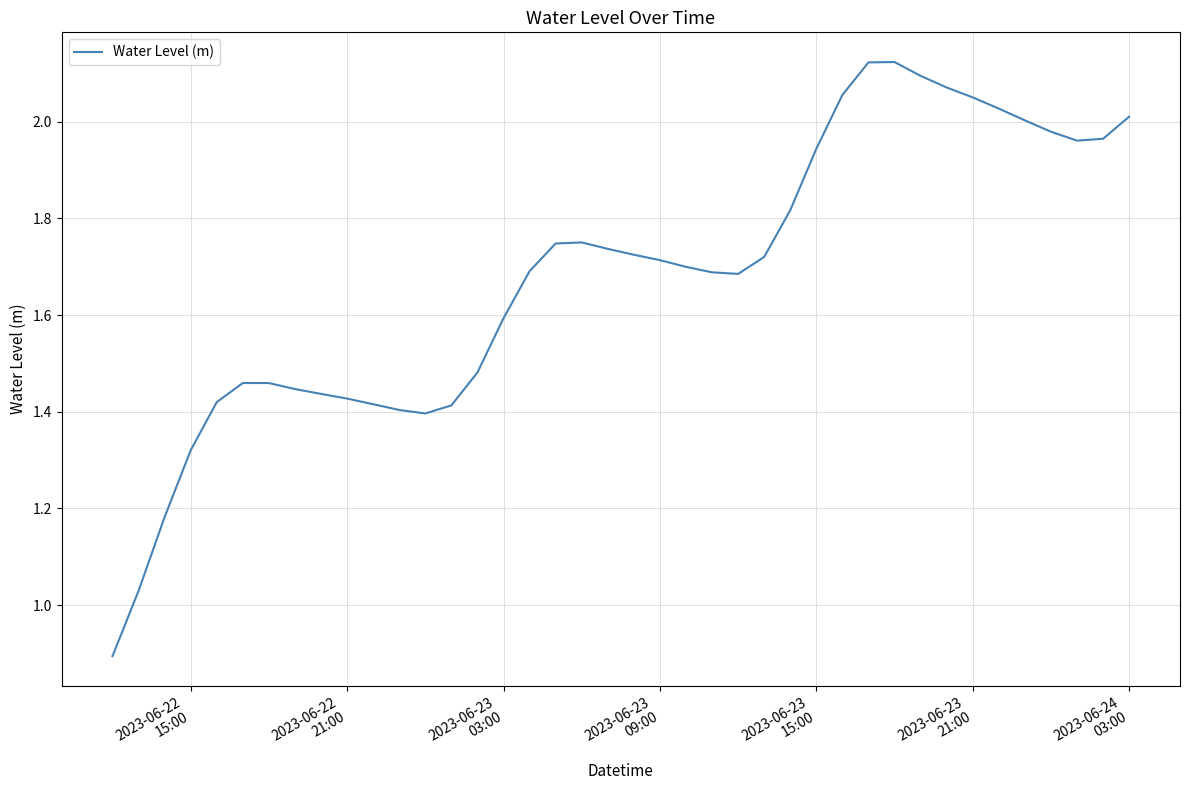

True or false: there are more than 0 points higher than both neighbors.

True